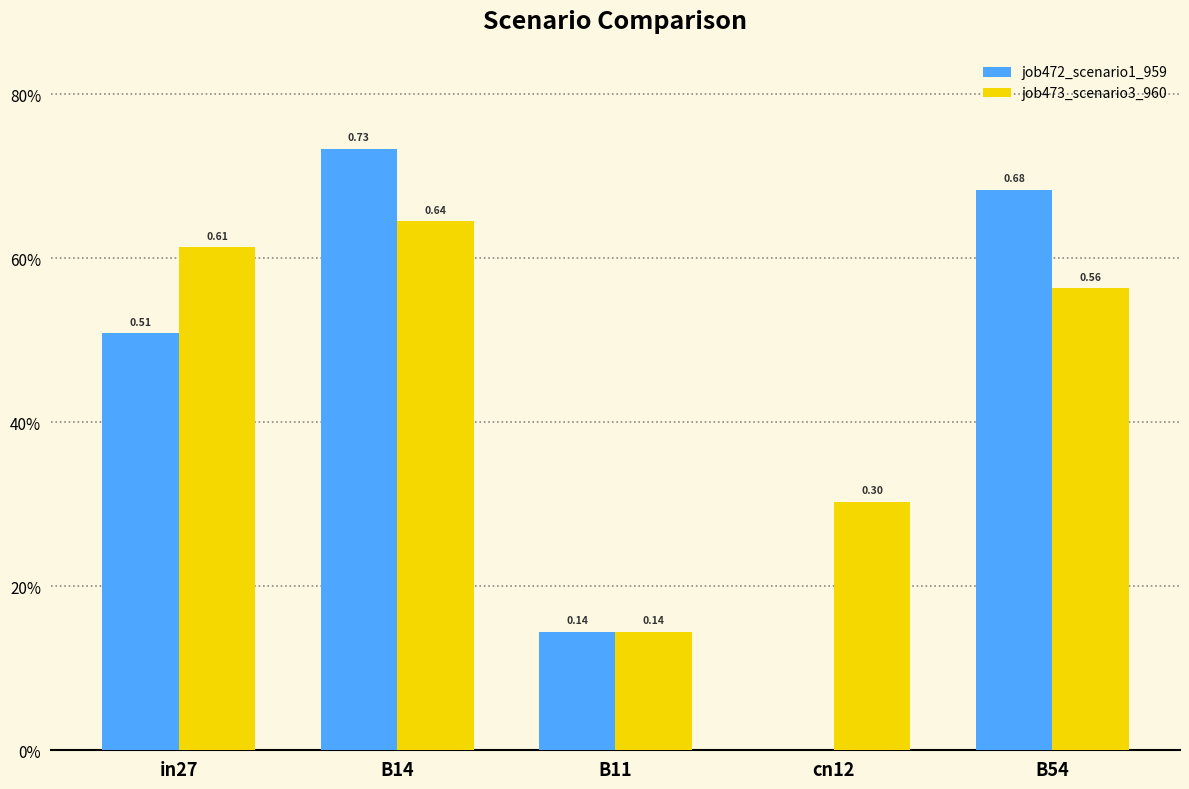

Which series has the widest spread of values?

job472_scenario1_959